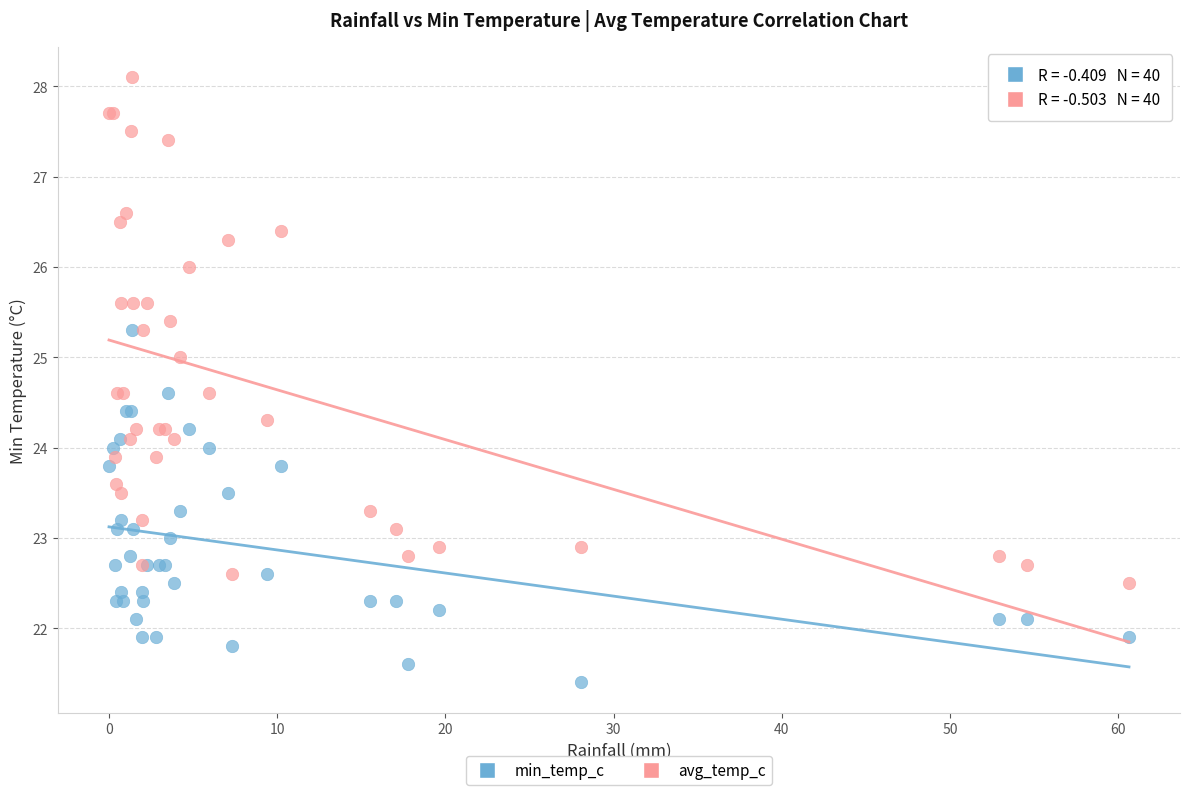

Which series has the widest spread of Y values?

avg_temp_c